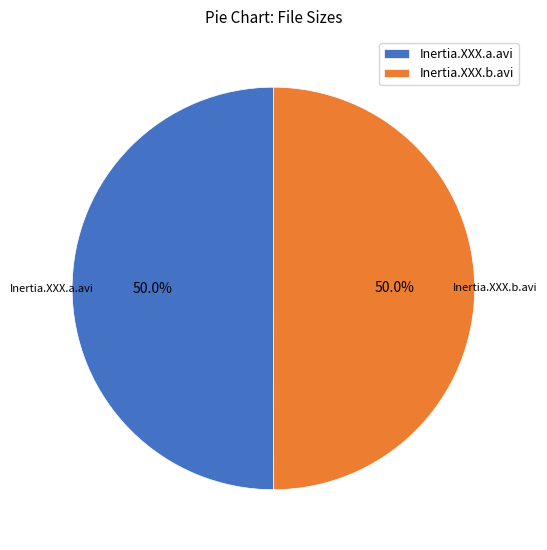

To the nearest percent, what is the average slice percentage?

50%